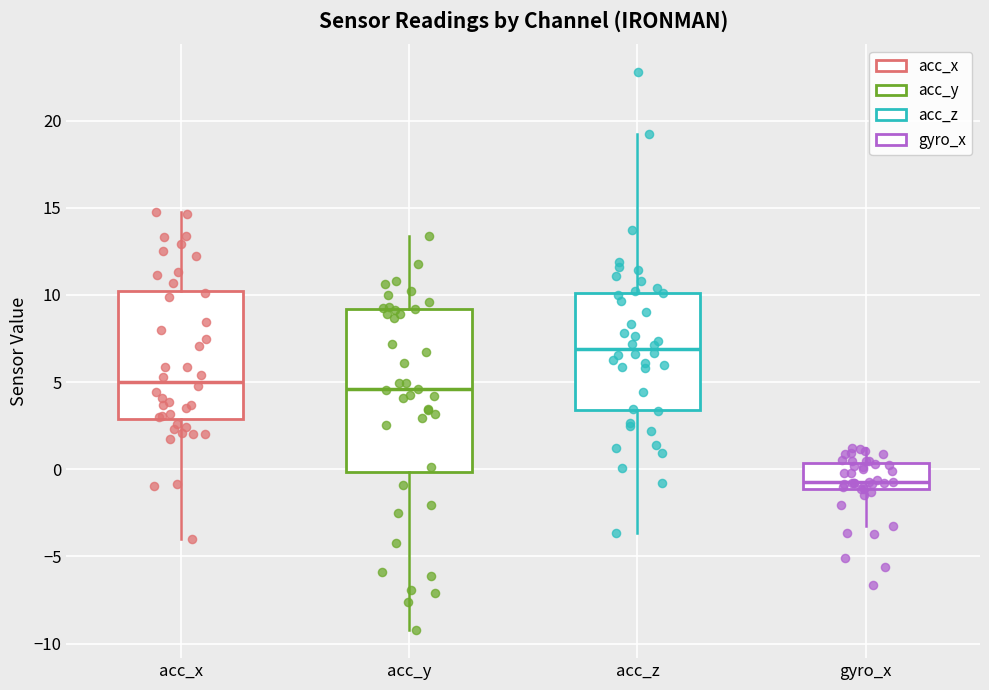

Which box's median line is the lowest?

gyro_x